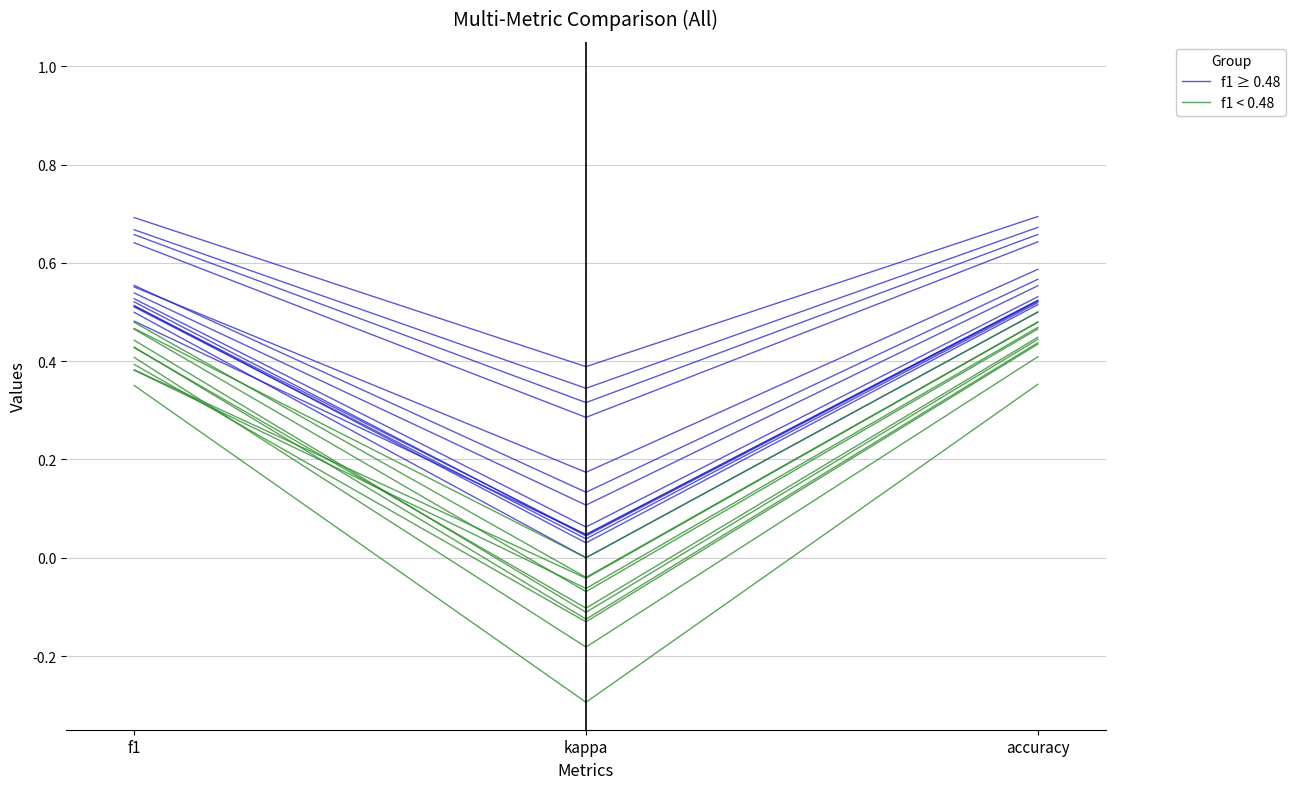

List the series in order of their peak value, lowest first.

f1 < 0.48, f1 ≥ 0.48